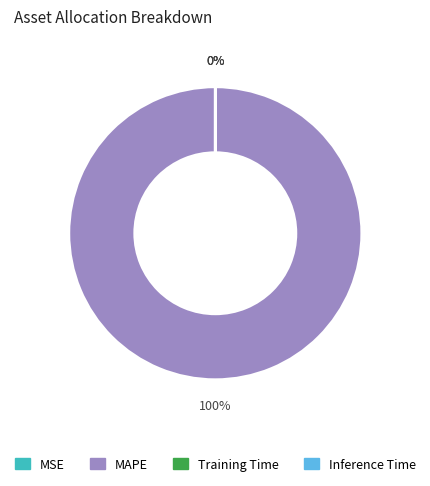

Is it true that MAPE is 100% of the pie?

True